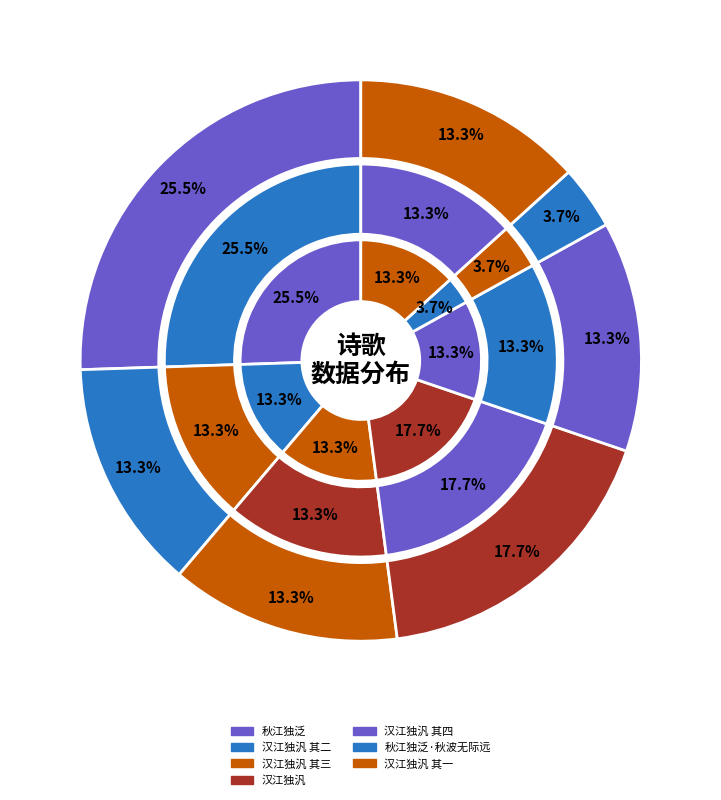

Count the number of slices in the pie.

7